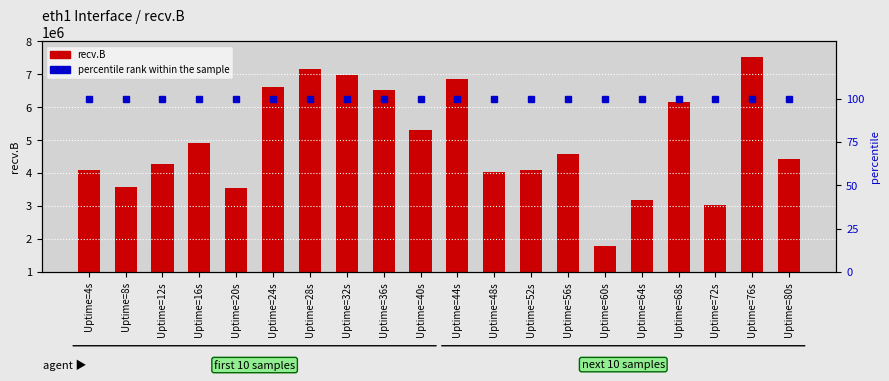

Which label corresponds to the smallest value in the chart?

Uptime=4s